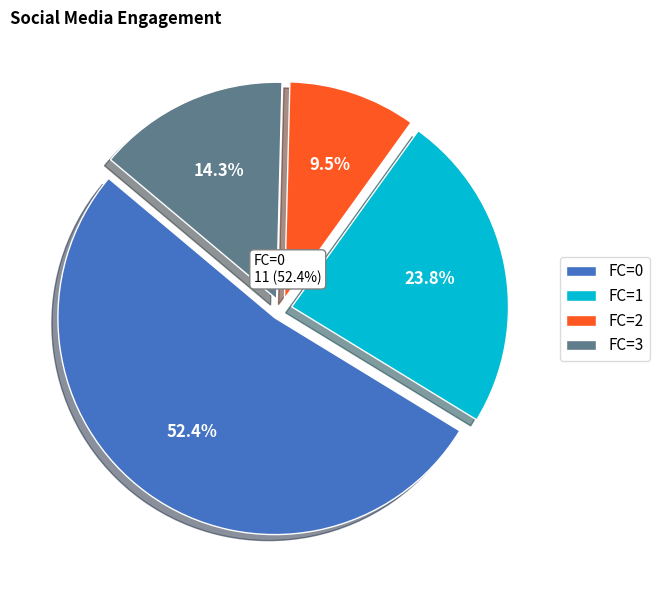

Which category accounts for the majority?

FC=0